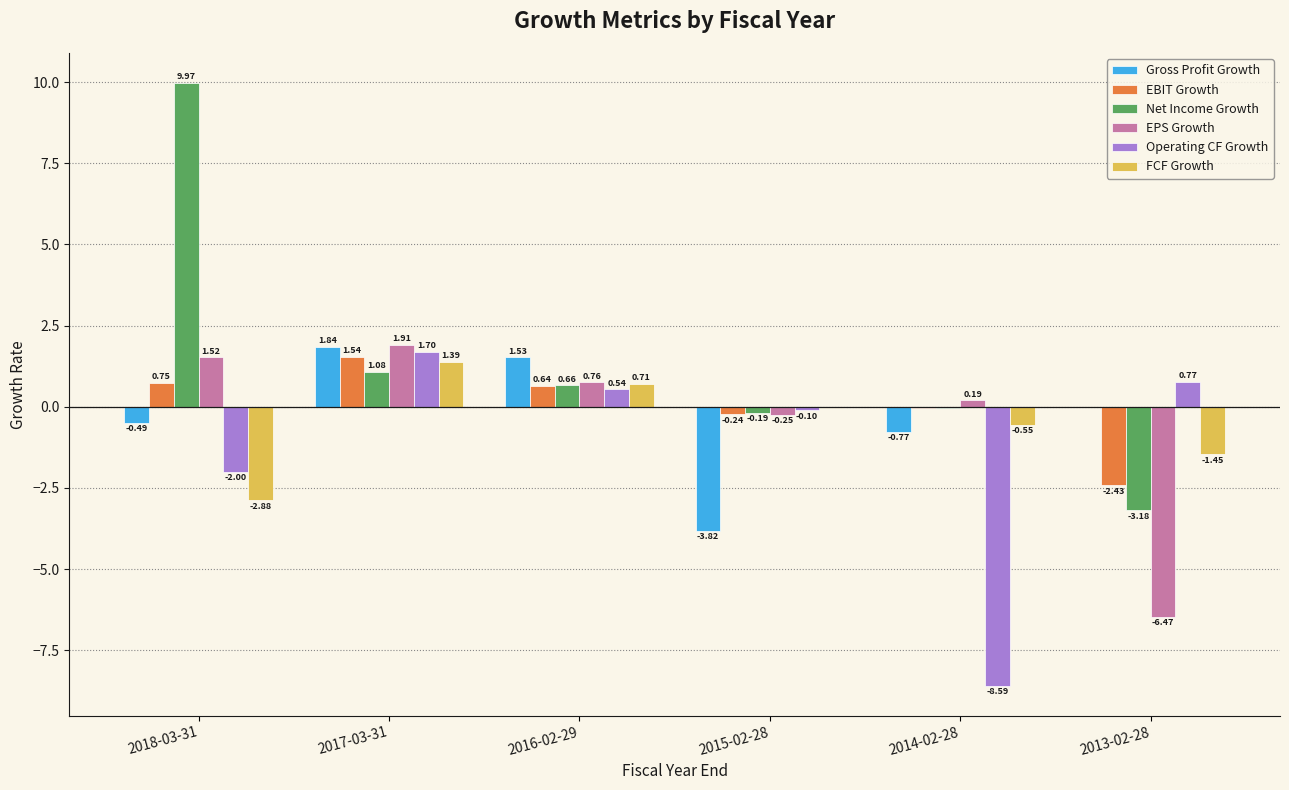

What is the average value of the EPS Growth series?

-0.4